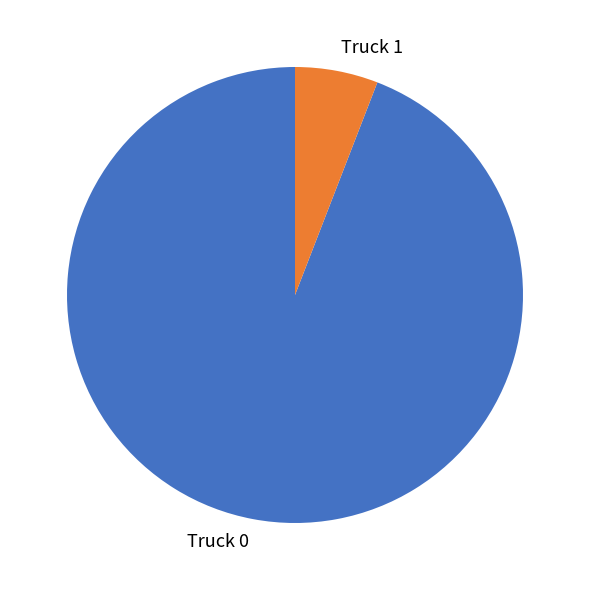

Combined, do Truck 0 and Truck 1 account for over 50%?

Yes